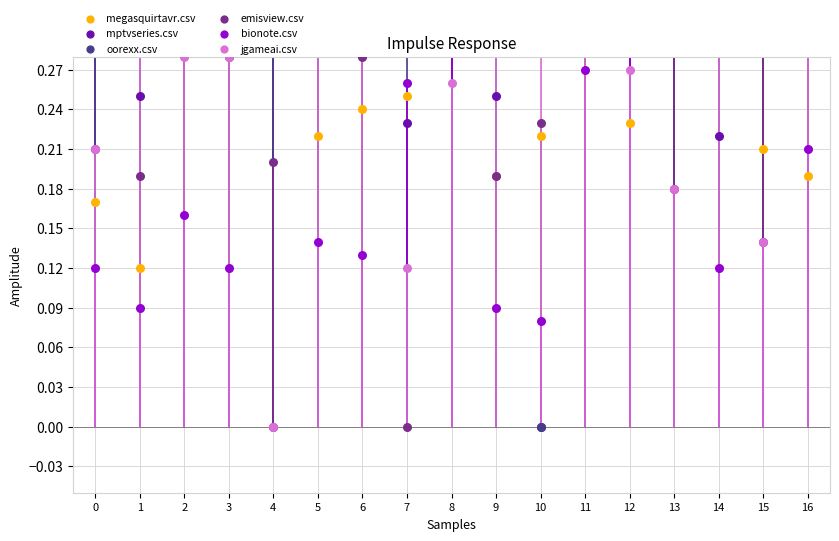

At how many categories does at least one series exceed 0?

17